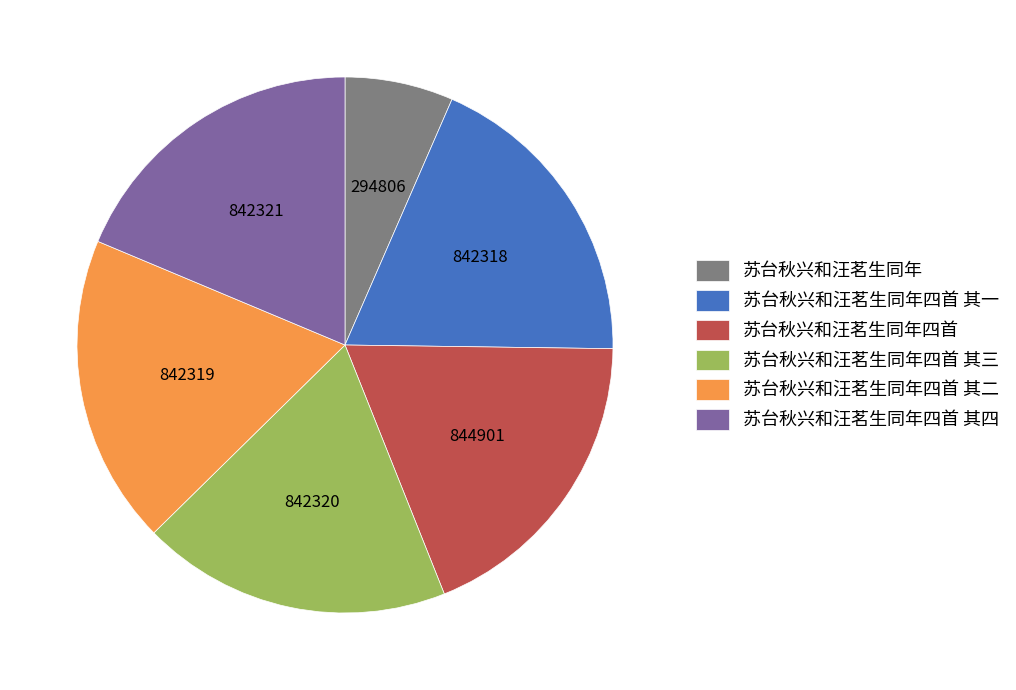

What is the ratio of the value at 苏台秋兴和汪茗生同年四首 其二 to the value at 苏台秋兴和汪茗生同年?

2.9